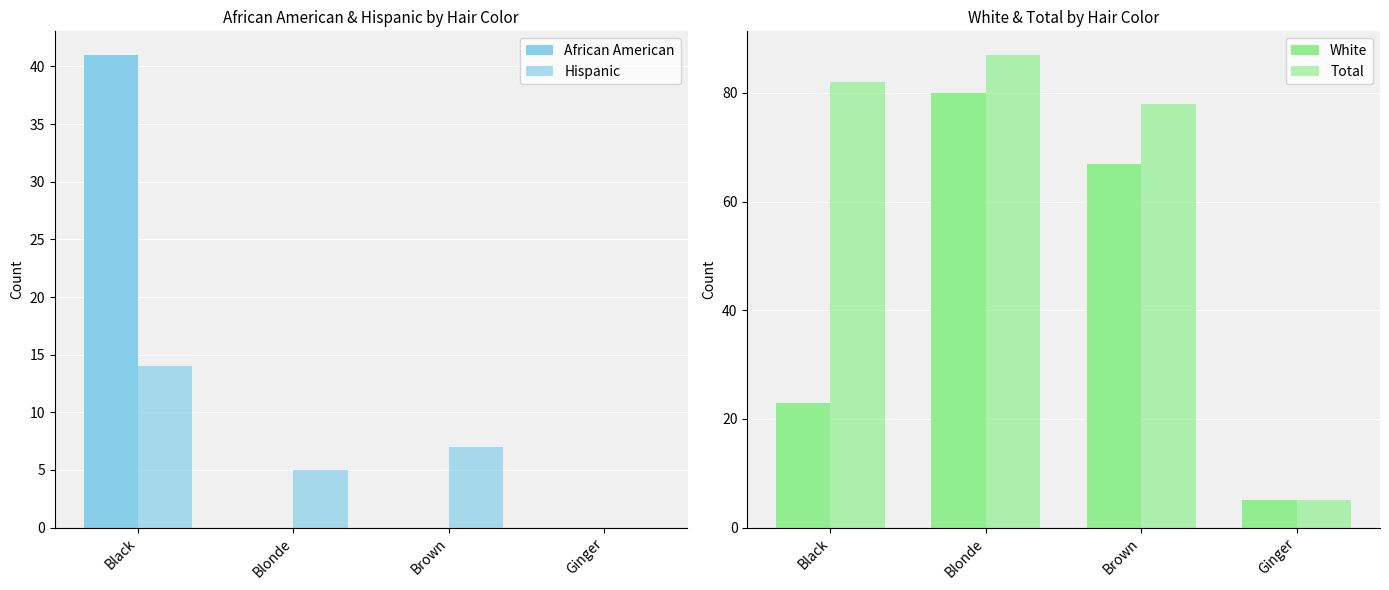

Rank the series by their maximum value, from lowest to highest.

Hispanic, African American, White, Total